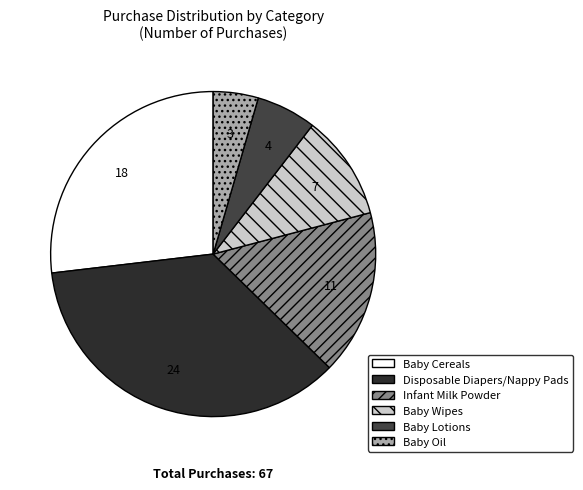

Count the number of slices in the pie.

6